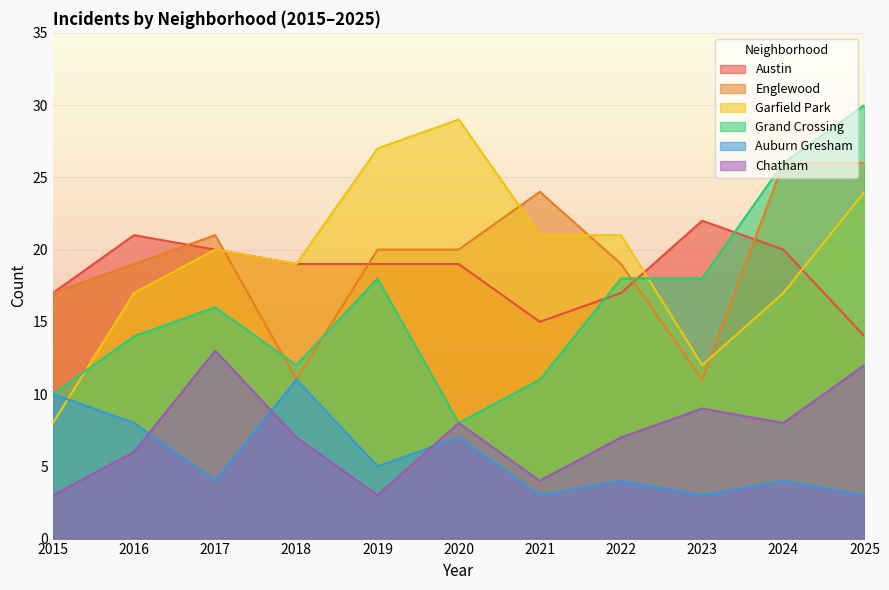

How many lines are shown in the chart?

6